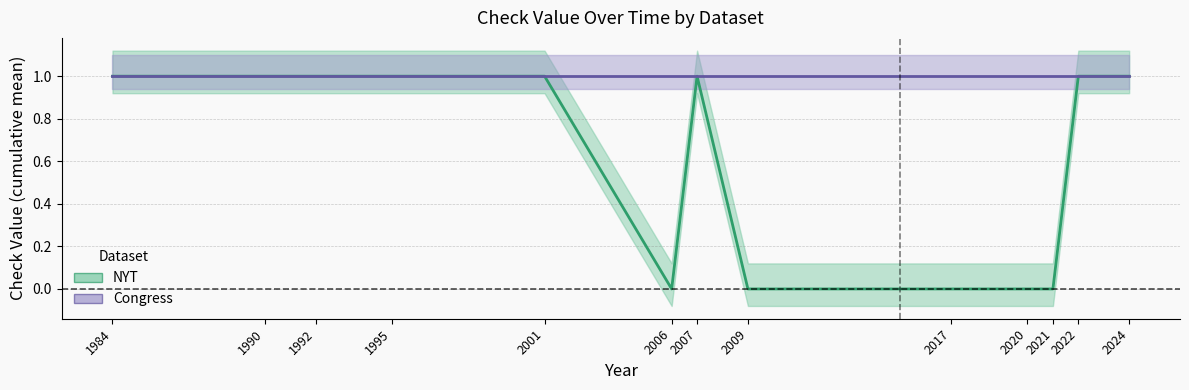

The nyt_check series shows 1 at 2001. True or false?

True